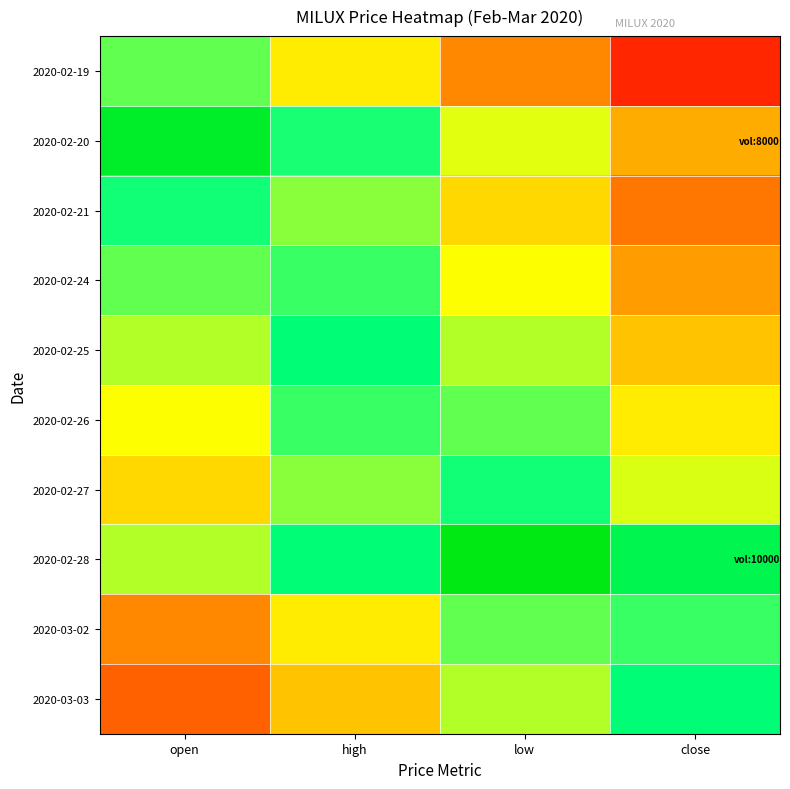

At high, list the series in order from smallest to largest.

2020-03-03, 2020-02-19, 2020-03-02, 2020-02-21, 2020-02-27, 2020-02-24, 2020-02-26, 2020-02-20, 2020-02-28, 2020-02-25